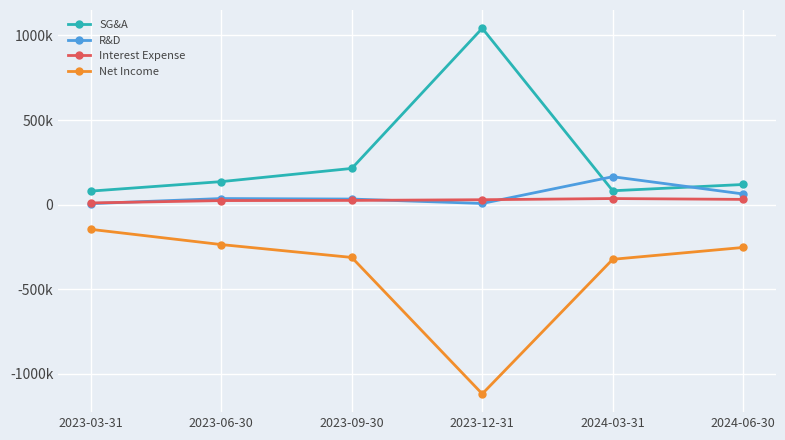

How many values in the Interest Expense series are below 29000?

3